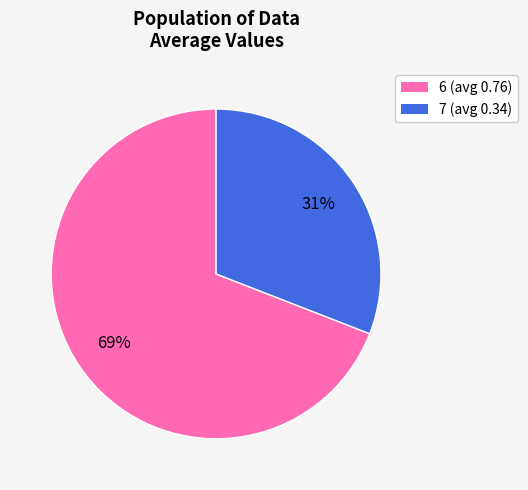

How many slices are in this pie chart?

2